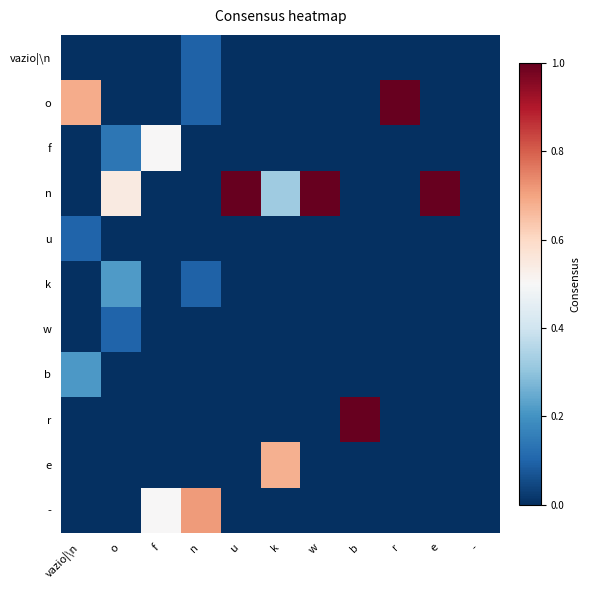

Reading left to right, transcribe all the data shown in this chart.

vazio|\n: vazio|\n=0.0	o=0.0	f=0.0	n=0.1	u=0.0	k=0.0	w=0.0	b=0.0	r=0.0	e=0.0	-=0.0
o: vazio|\n=0.7	o=0.0	f=0.0	n=0.1	u=0.0	k=0.0	w=0.0	b=0.0	r=1.0	e=0.0	-=0.0
f: vazio|\n=0.0	o=0.1	f=0.5	n=0.0	u=0.0	k=0.0	w=0.0	b=0.0	r=0.0	e=0.0	-=0.0
n: vazio|\n=0.0	o=0.5	f=0.0	n=0.0	u=1.0	k=0.3	w=1.0	b=0.0	r=0.0	e=1.0	-=0.0
u: vazio|\n=0.1	o=0.0	f=0.0	n=0.0	u=0.0	k=0.0	w=0.0	b=0.0	r=0.0	e=0.0	-=0.0
k: vazio|\n=0.0	o=0.2	f=0.0	n=0.1	u=0.0	k=0.0	w=0.0	b=0.0	r=0.0	e=0.0	-=0.0
w: vazio|\n=0.0	o=0.1	f=0.0	n=0.0	u=0.0	k=0.0	w=0.0	b=0.0	r=0.0	e=0.0	-=0.0
b: vazio|\n=0.2	o=0.0	f=0.0	n=0.0	u=0.0	k=0.0	w=0.0	b=0.0	r=0.0	e=0.0	-=0.0
r: vazio|\n=0.0	o=0.0	f=0.0	n=0.0	u=0.0	k=0.0	w=0.0	b=1.0	r=0.0	e=0.0	-=0.0
e: vazio|\n=0.0	o=0.0	f=0.0	n=0.0	u=0.0	k=0.7	w=0.0	b=0.0	r=0.0	e=0.0	-=0.0
-: vazio|\n=0.0	o=0.0	f=0.5	n=0.7	u=0.0	k=0.0	w=0.0	b=0.0	r=0.0	e=0.0	-=0.0